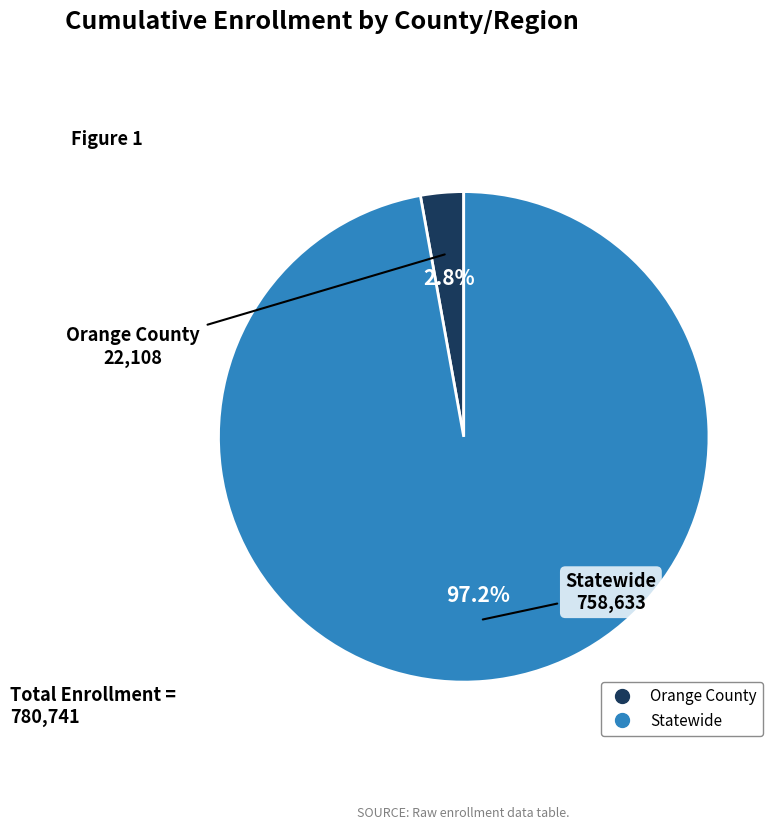

How many slices are in this pie chart?

2